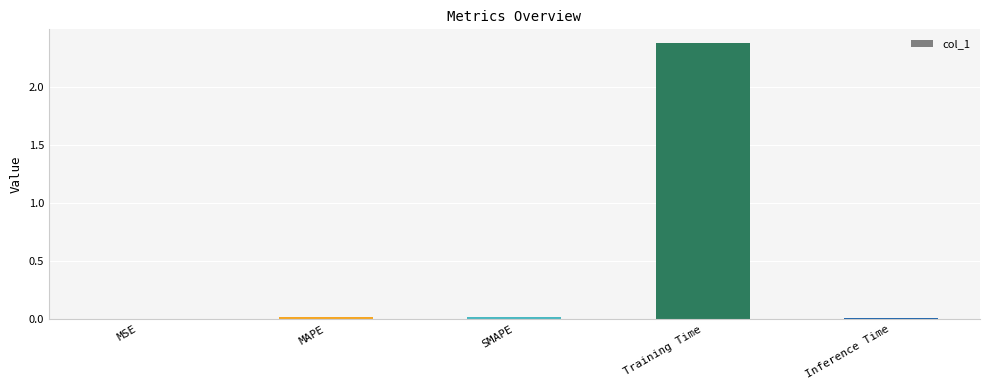

Which has a higher value, MSE or Training Time?

Training Time